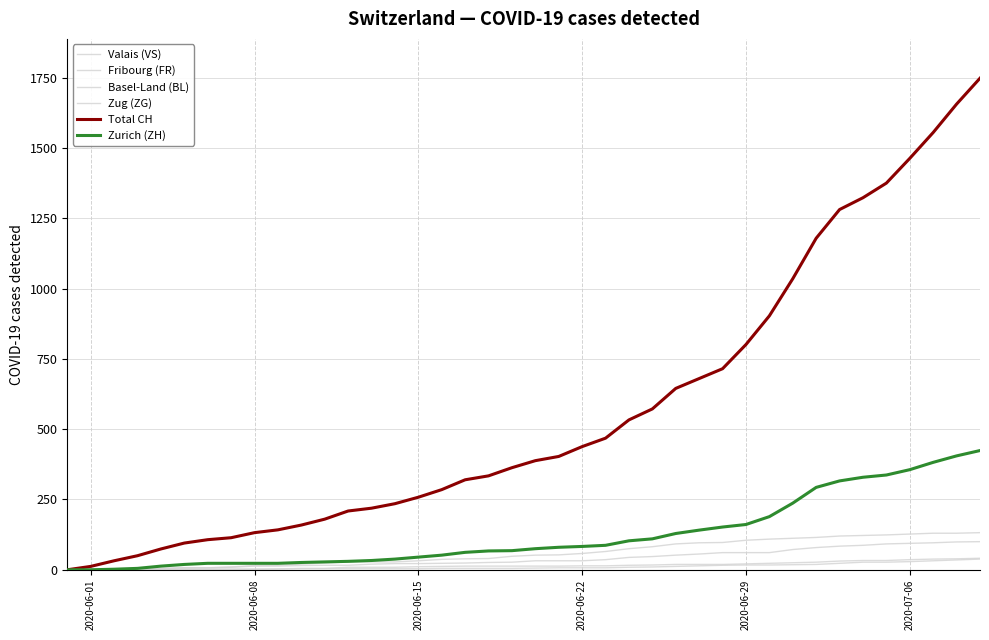

Does the chart display data point markers on the line(s)?

No